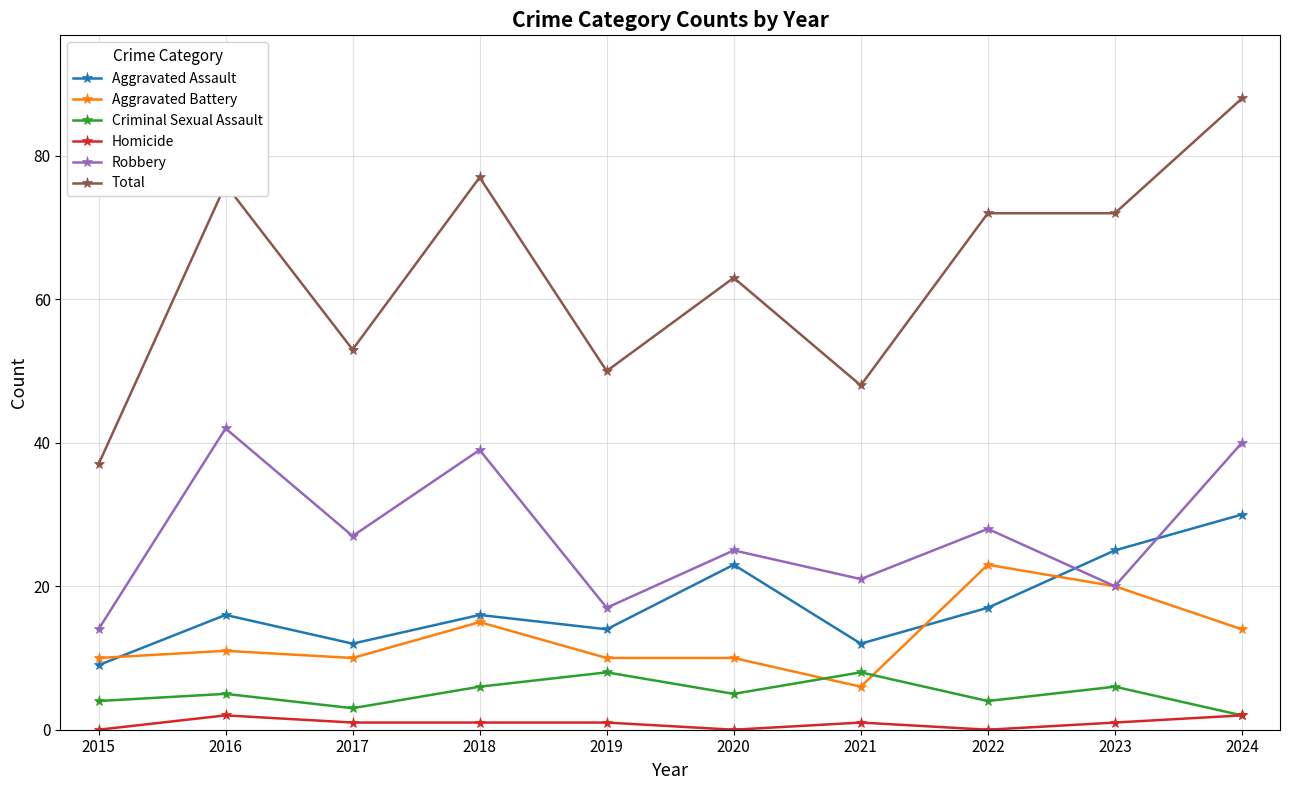

What is the value of the Criminal Sexual Assault point at the 5th from the left?

8